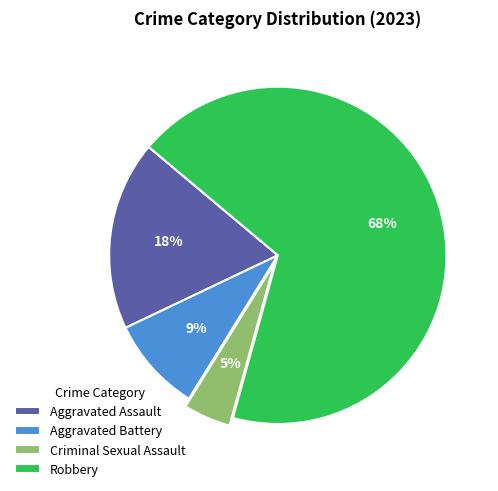

What is the smallest slice in the pie chart?

Criminal Sexual Assault